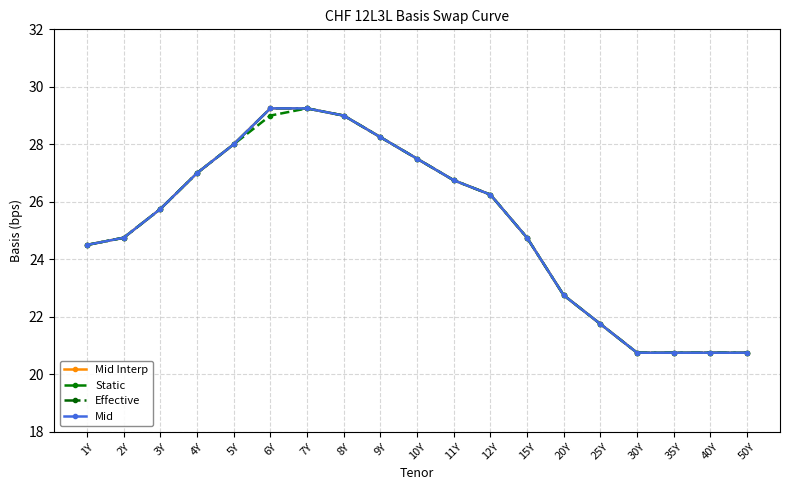

What is the difference between the Effective values at 35Y and 11Y?

6.0